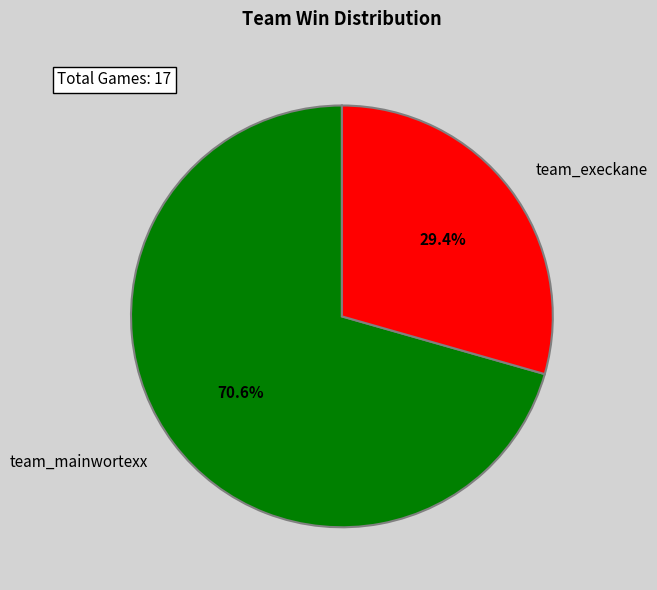

What is the largest slice in the pie chart?

team_mainwortexx